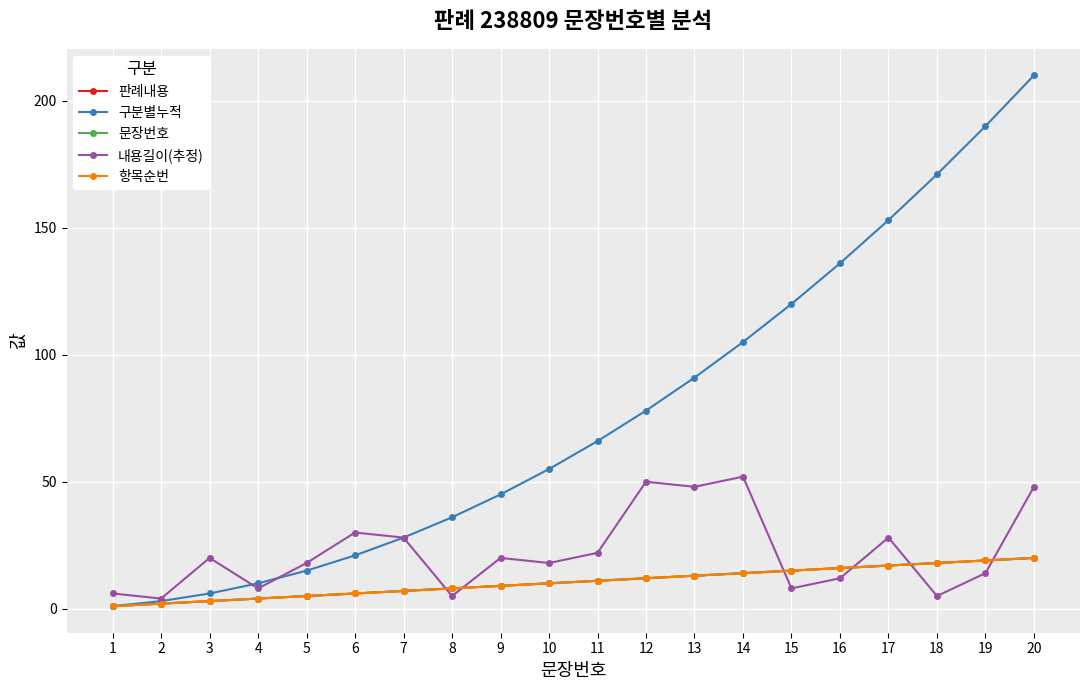

True or false: 문장번호 has more than 1 points higher than both neighbors.

False